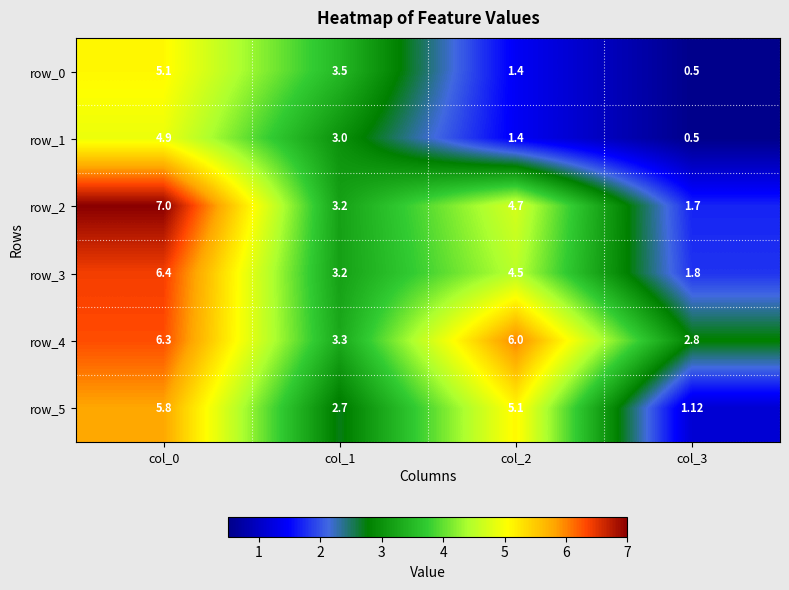

Is the value of row_1 at col_1 greater than the value of row_4 at col_3?

Yes